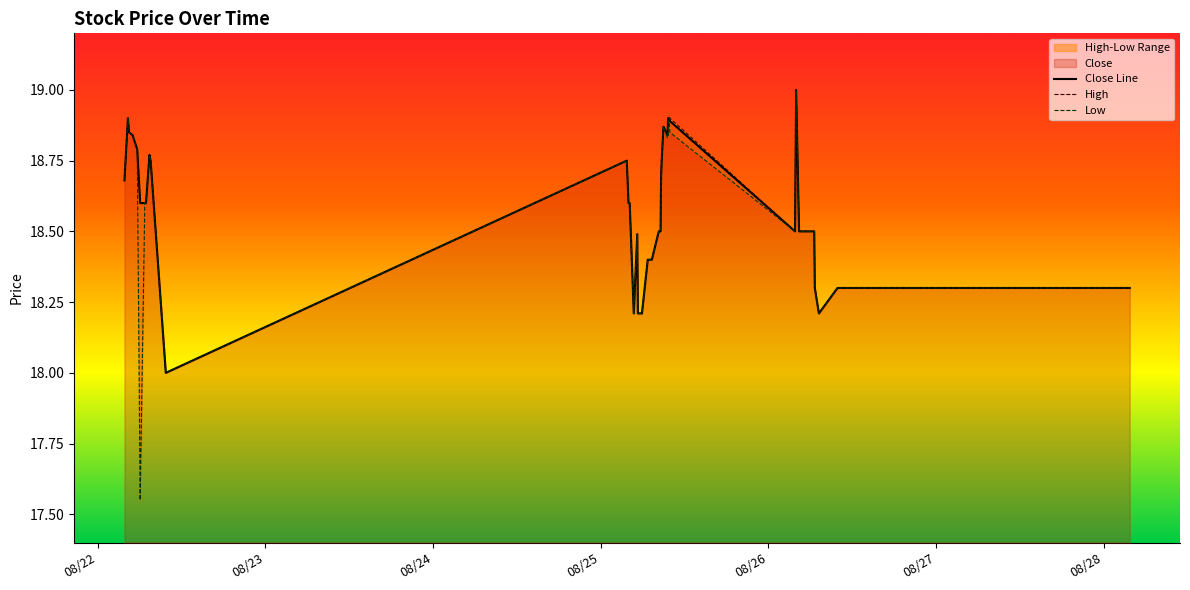

In Close Line, how many points are lower than both neighbors (excluding endpoints)?

5